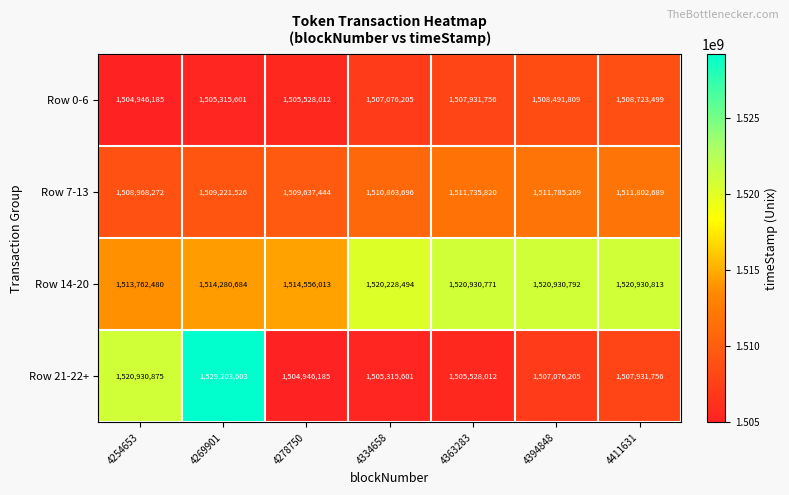

At which label does Row 0-6 reach its peak?

4411631